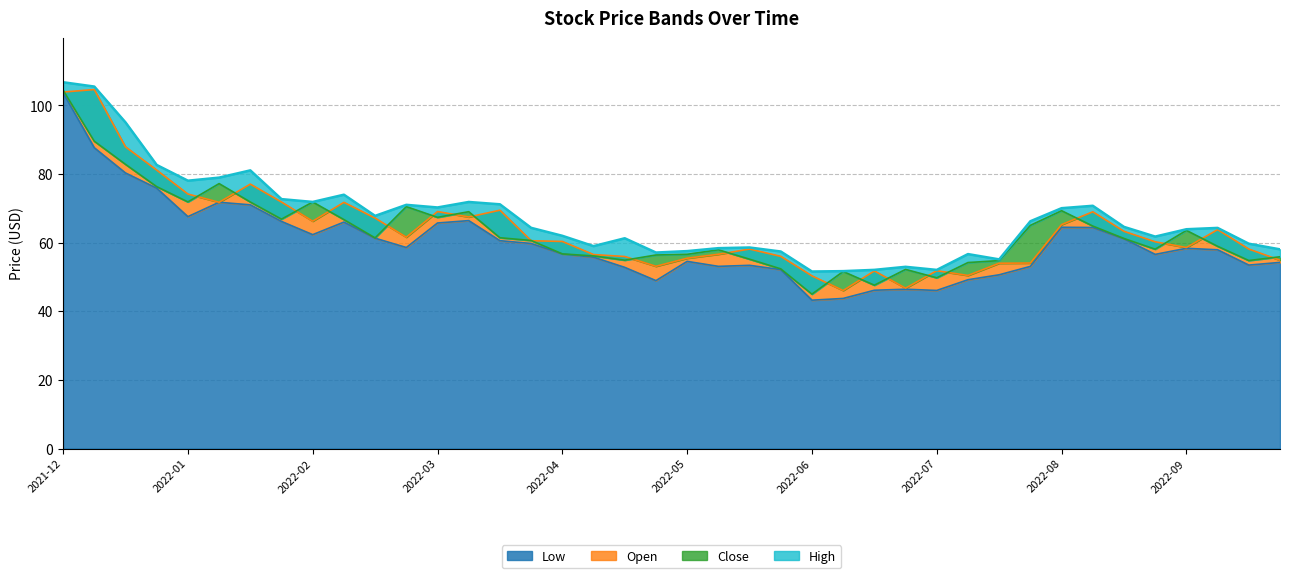

The Low series shows 78.1 at 2022-04. True or false?

False